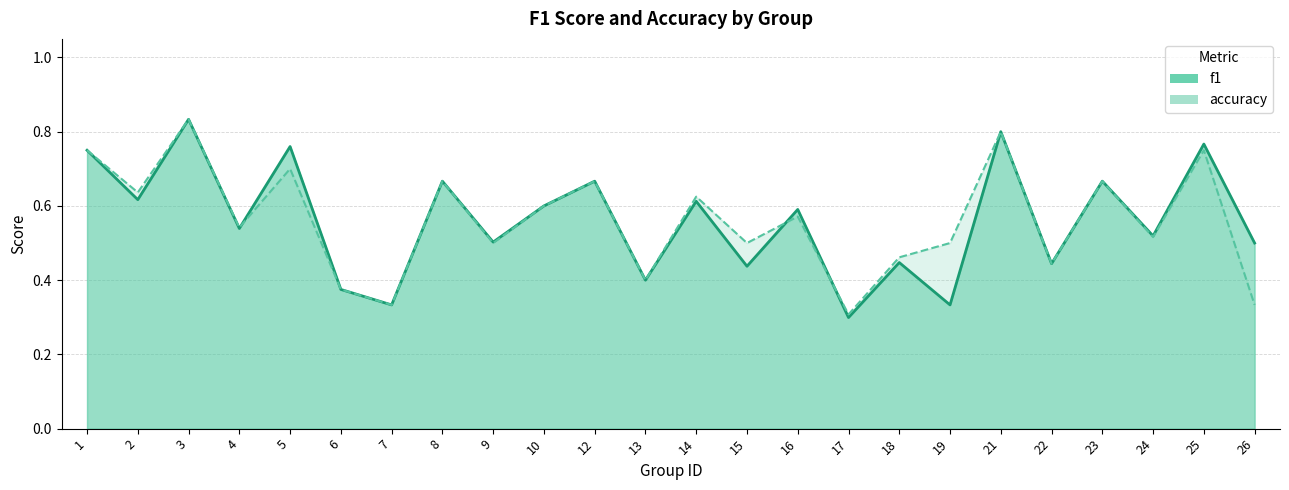

The value of accuracy at 19 is 0.7. True or false?

False